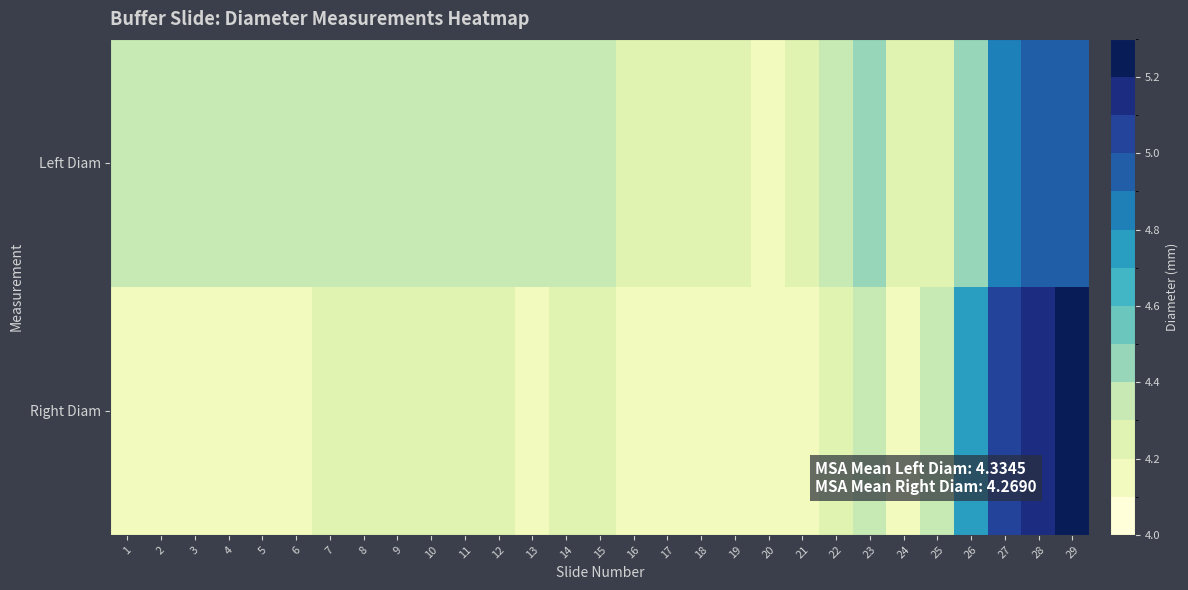

How many distinct data groups are displayed?

2